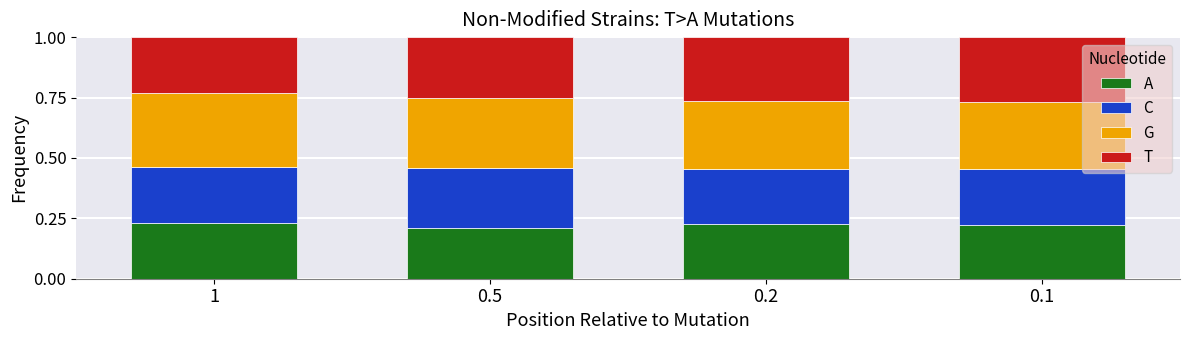

How many A values are between 0 and 1?

4